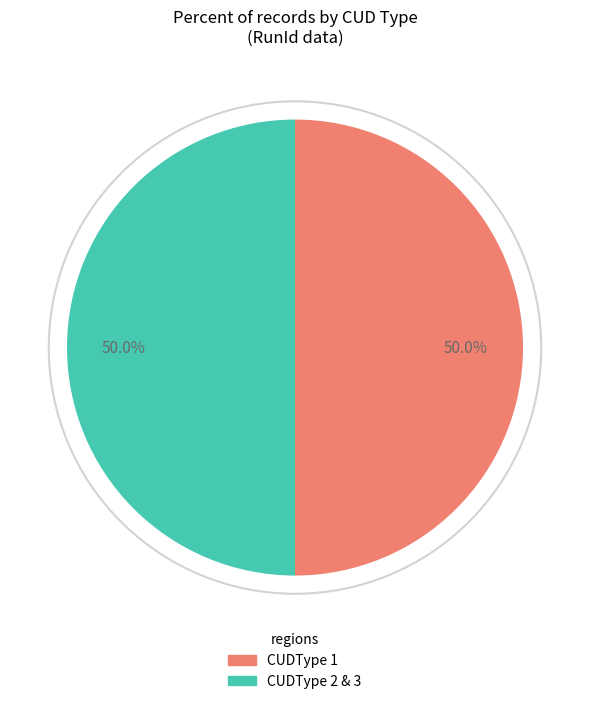

What is the ratio of the value at CUDType 2 & 3 to the value at CUDType 1?

1.0